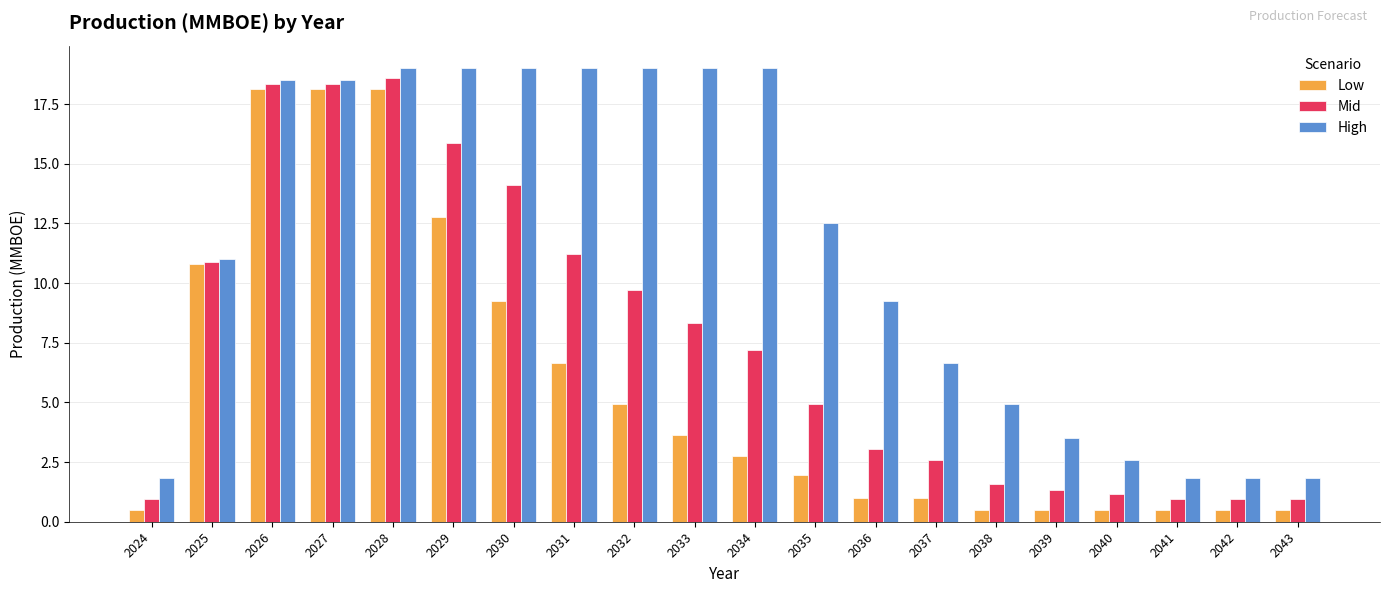

What is the difference between the High values at 2034 and 2036?

9.7